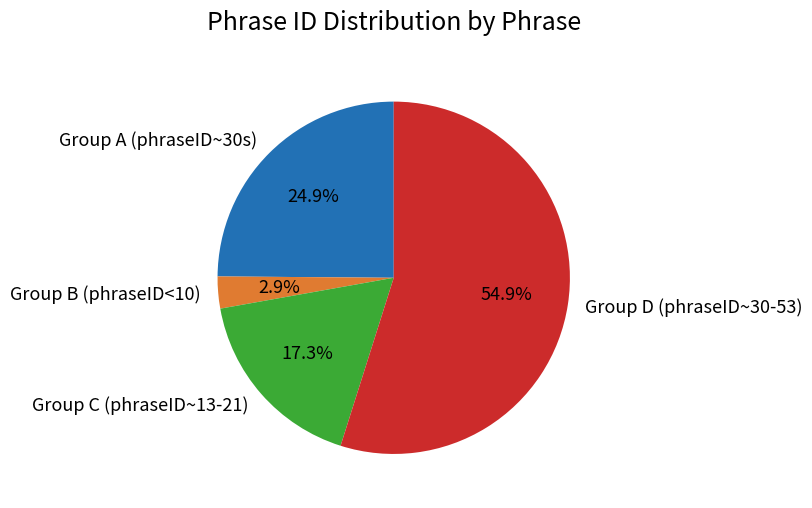

Does any single category account for the majority?

Yes